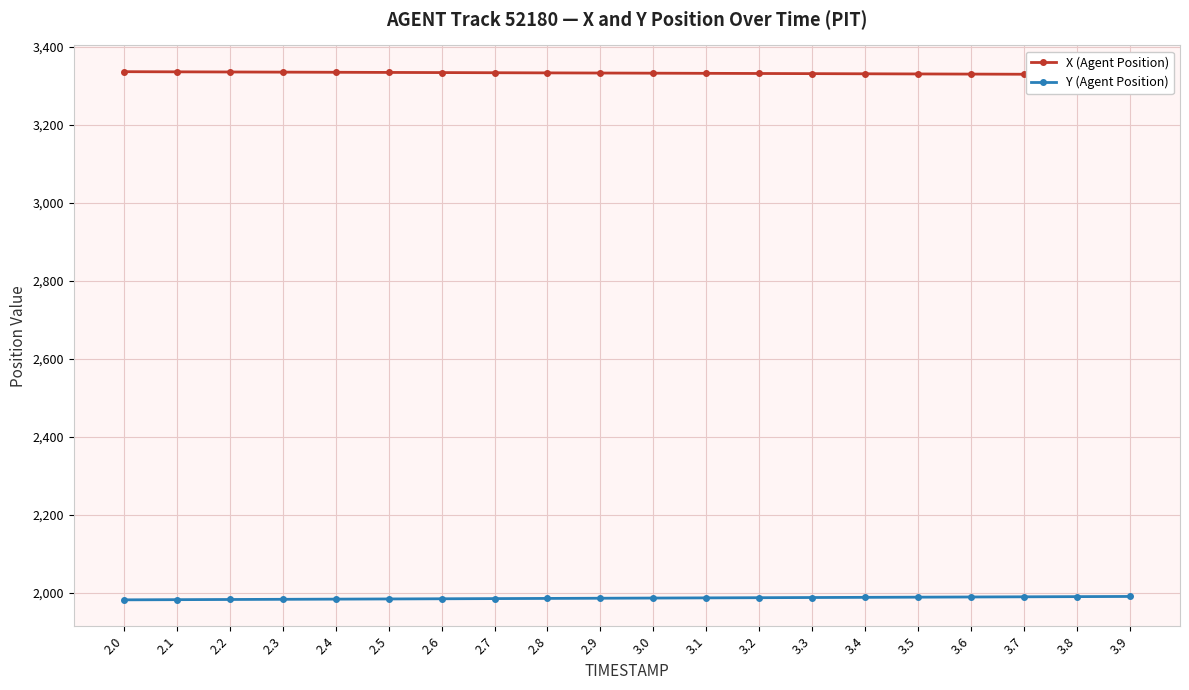

Reading left to right, list all the values displayed in this chart.

X (Agent Position): 3336.5	3336.1	3335.7	3335.3	3334.9	3334.5	3334.2	3333.8	3333.4	3333.0	3332.6	3332.2	3331.8	3331.4	3331.1	3330.7	3330.3	3329.9	3329.5	3329.1
Y (Agent Position): 1982.7	1983.2	1983.6	1984.1	1984.5	1985.0	1985.4	1985.9	1986.4	1986.8	1987.3	1987.7	1988.2	1988.7	1989.1	1989.6	1990.0	1990.5	1990.9	1991.4